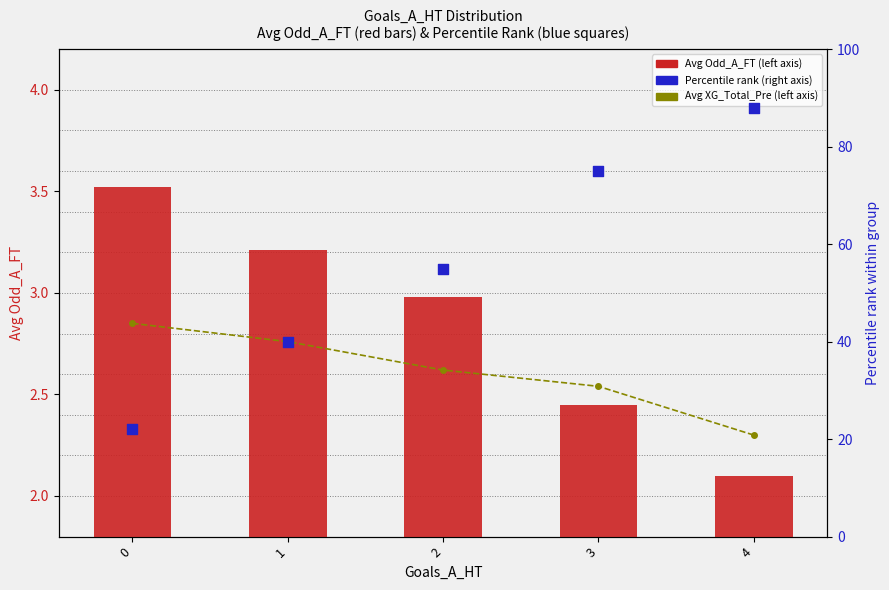

Which series contains the highest Y value?

Percentile rank